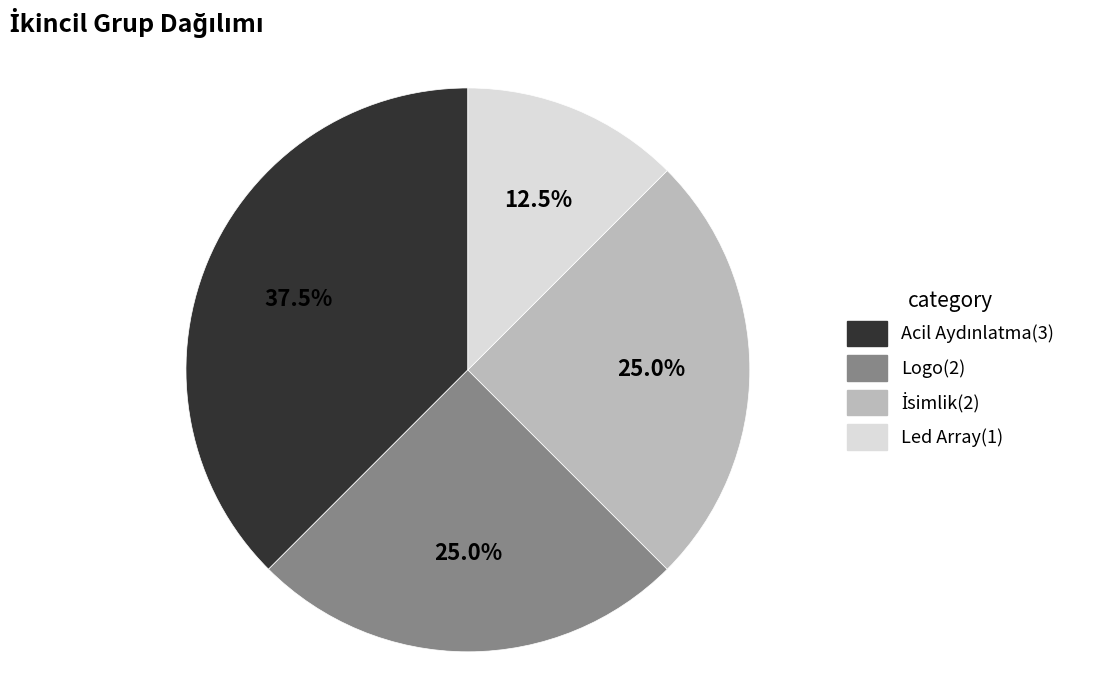

Which category has the smallest portion of the pie?

Led Array